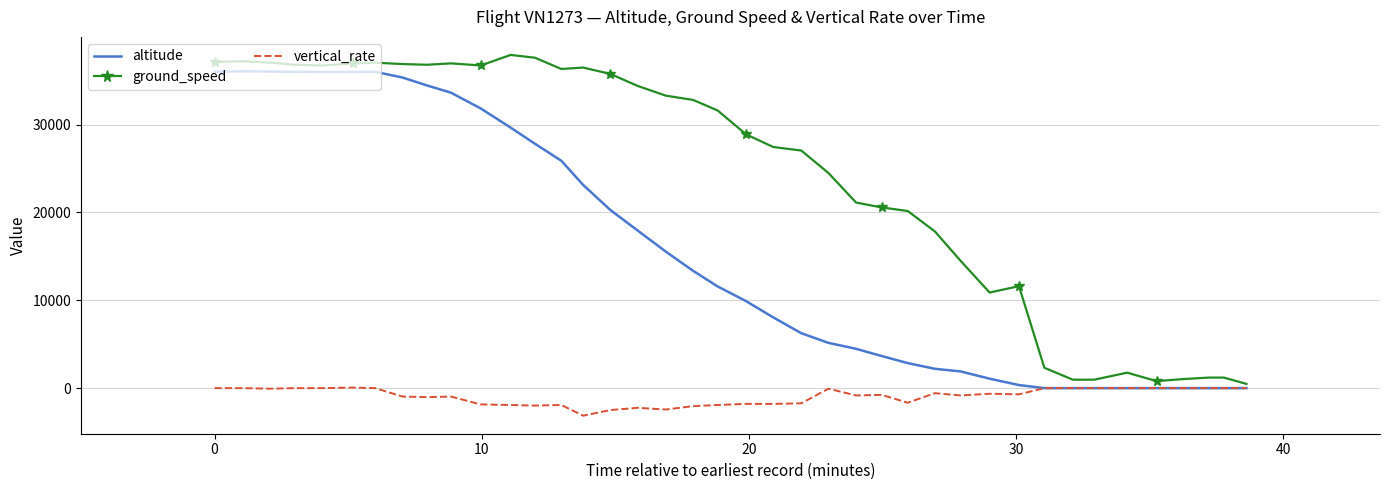

True or false: altitude has more than 0 interior local peaks.

True